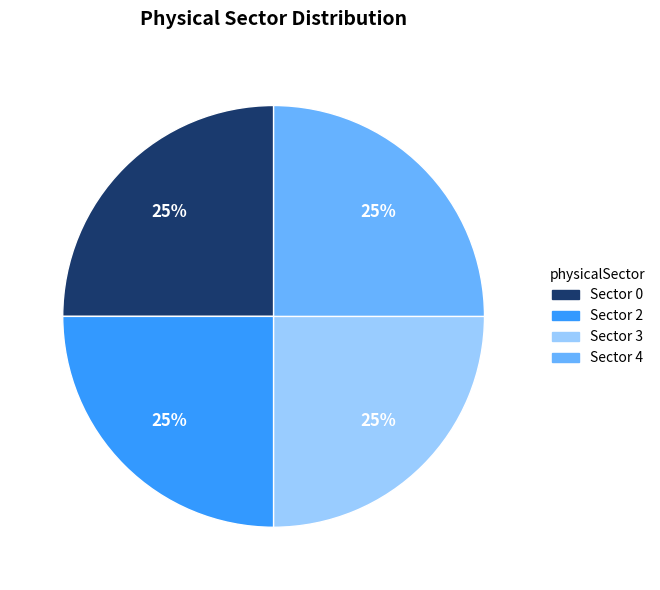

Does any single category account for the majority?

No